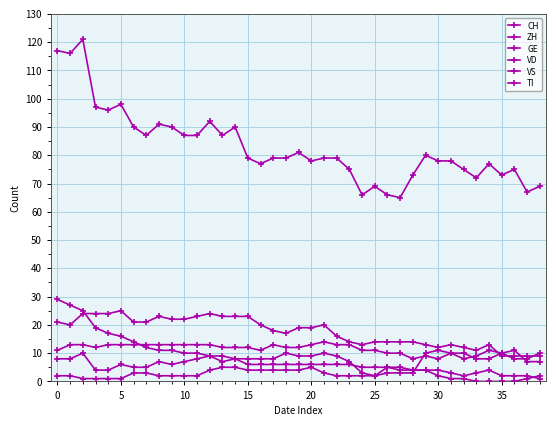

At how many categories does at least one series exceed 94?

6